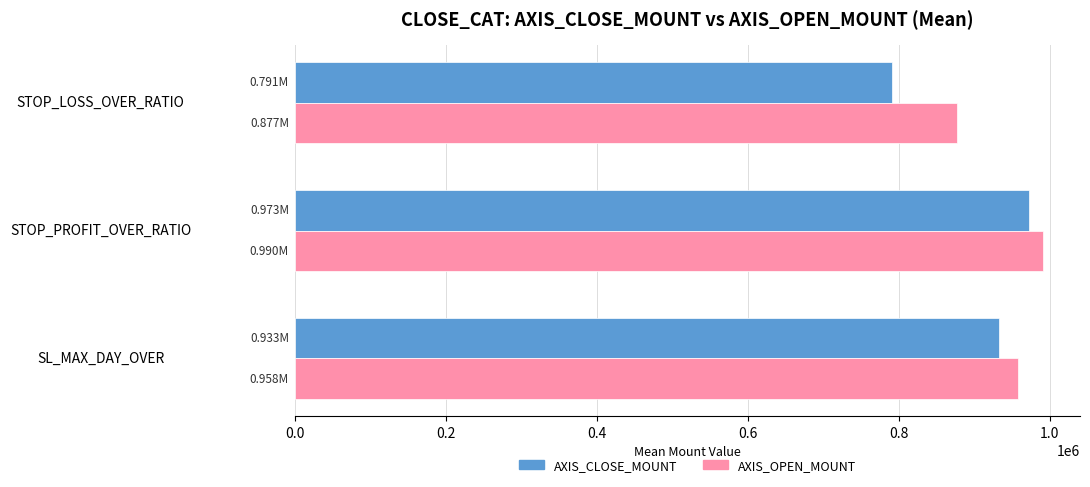

How many data points does each series have?

3